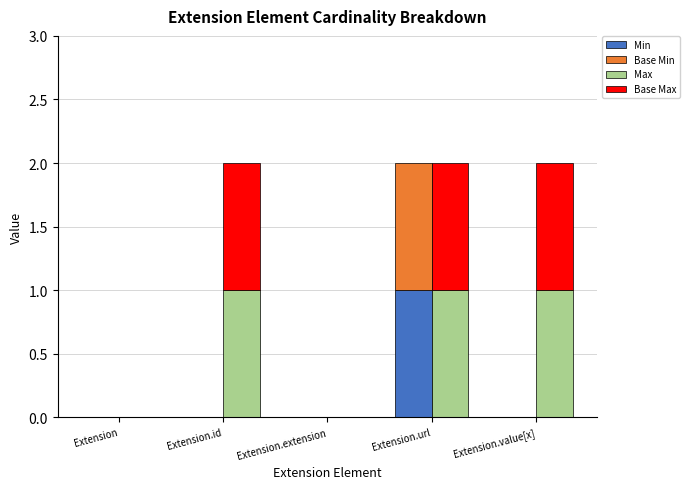

Is the value of Max at Extension.id greater than the value of Base Min at Extension.url?

No